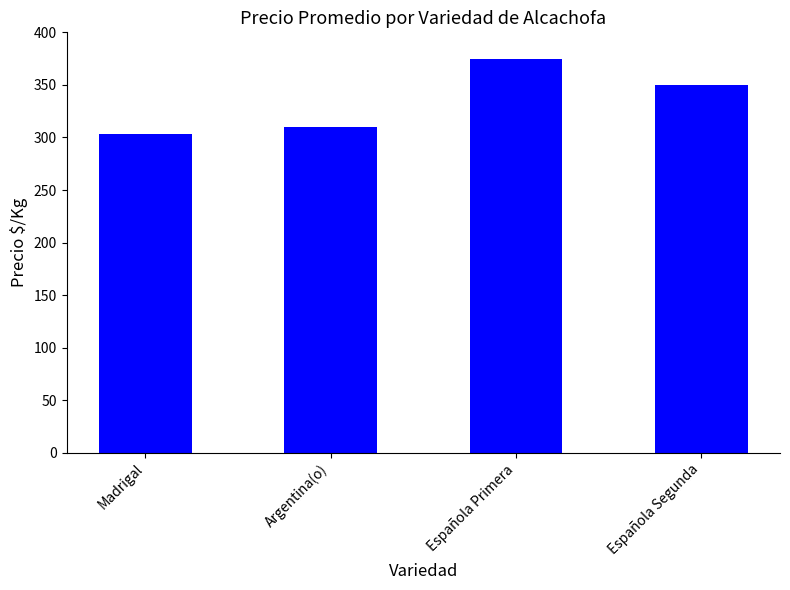

How many data points does each series have?

4